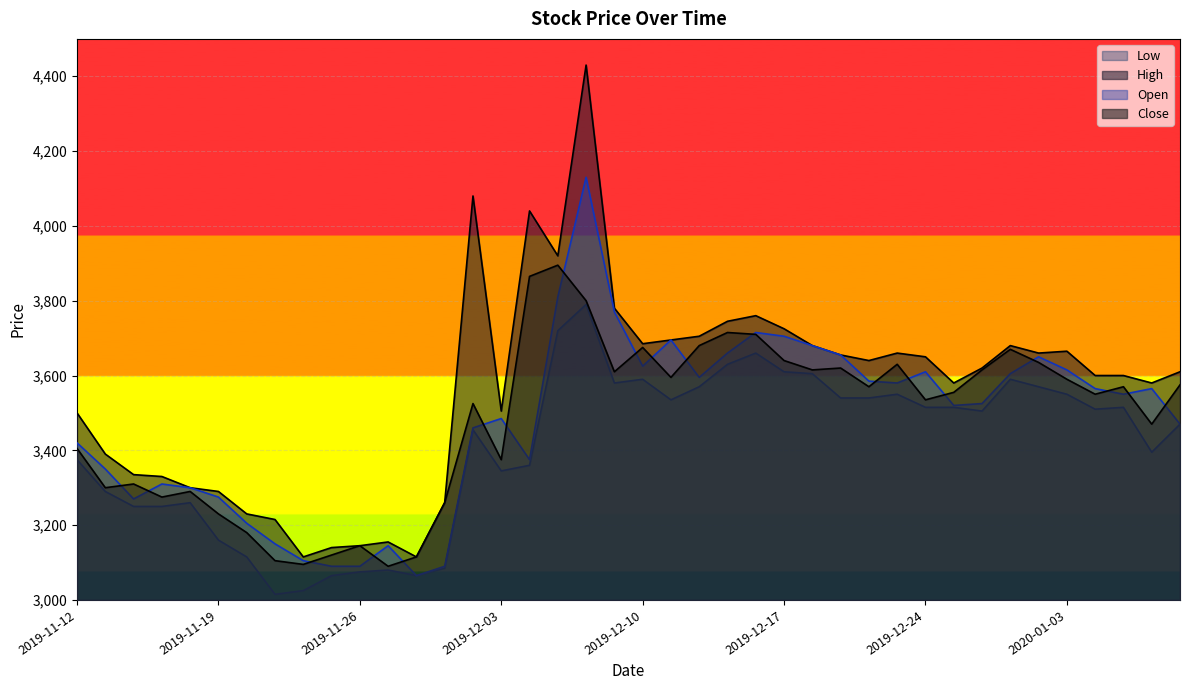

True or false: Low has a value of 3065 at 2019-11-28.

True